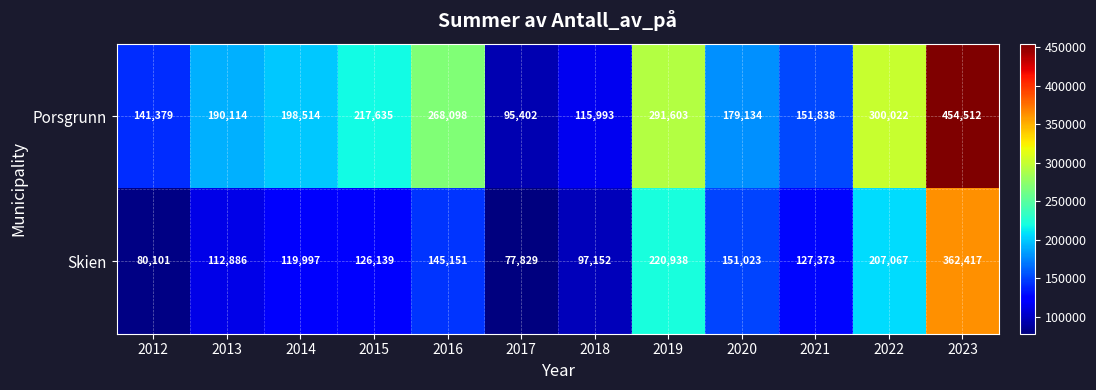

What is the maximum value for Skien?

362417